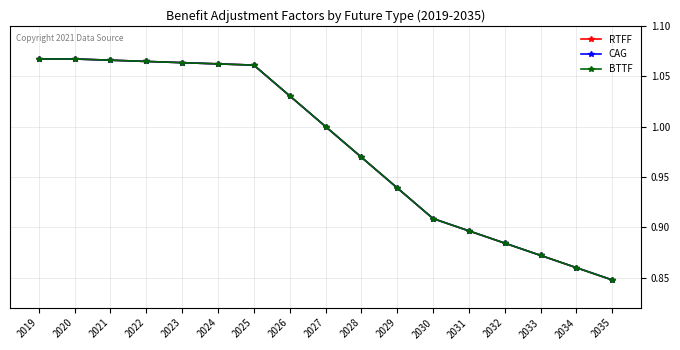

What are all the series names shown in the legend?

RTFF, CAG, BTTF